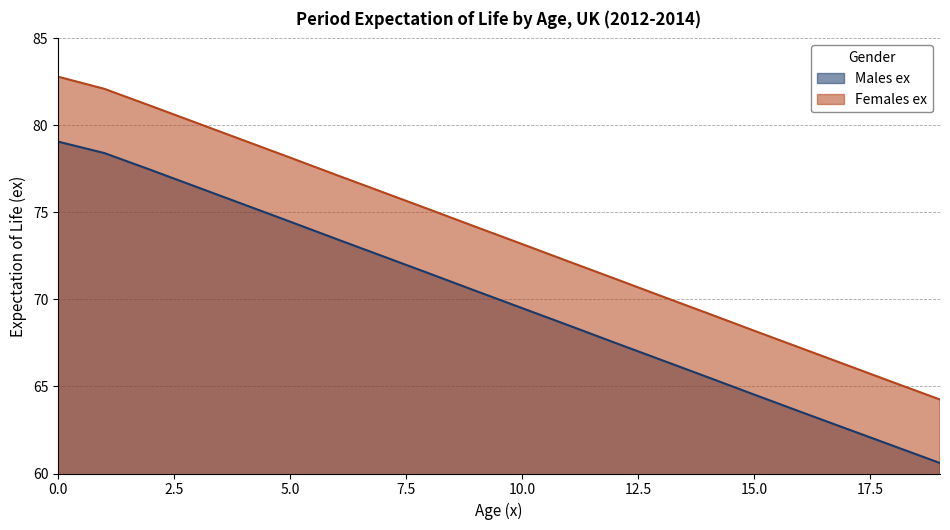

What is the difference between the Females ex values at 12 and 3?

8.9